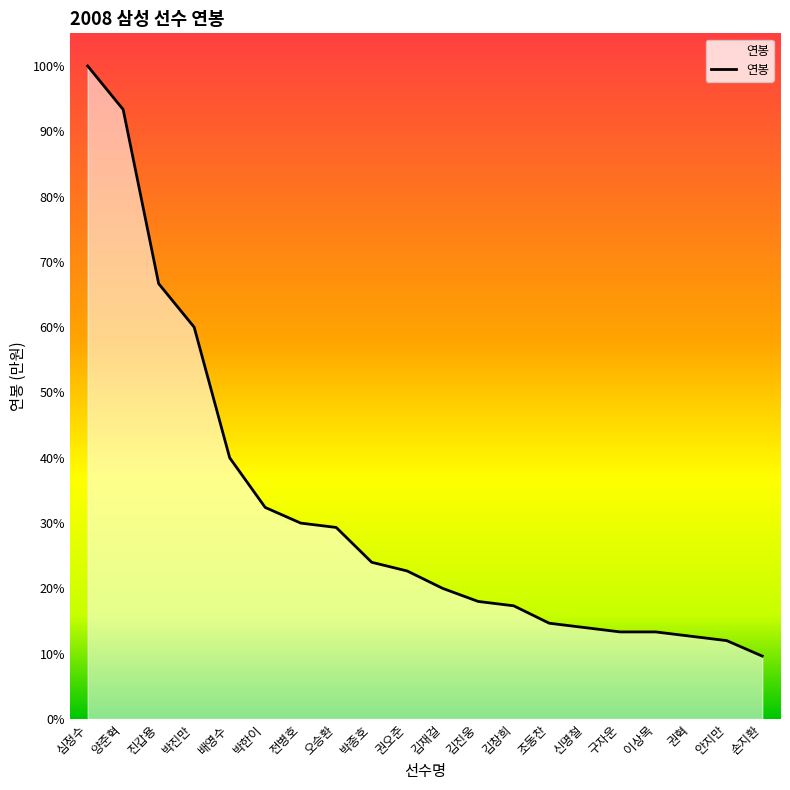

Does the chart display data point markers on the line(s)?

No